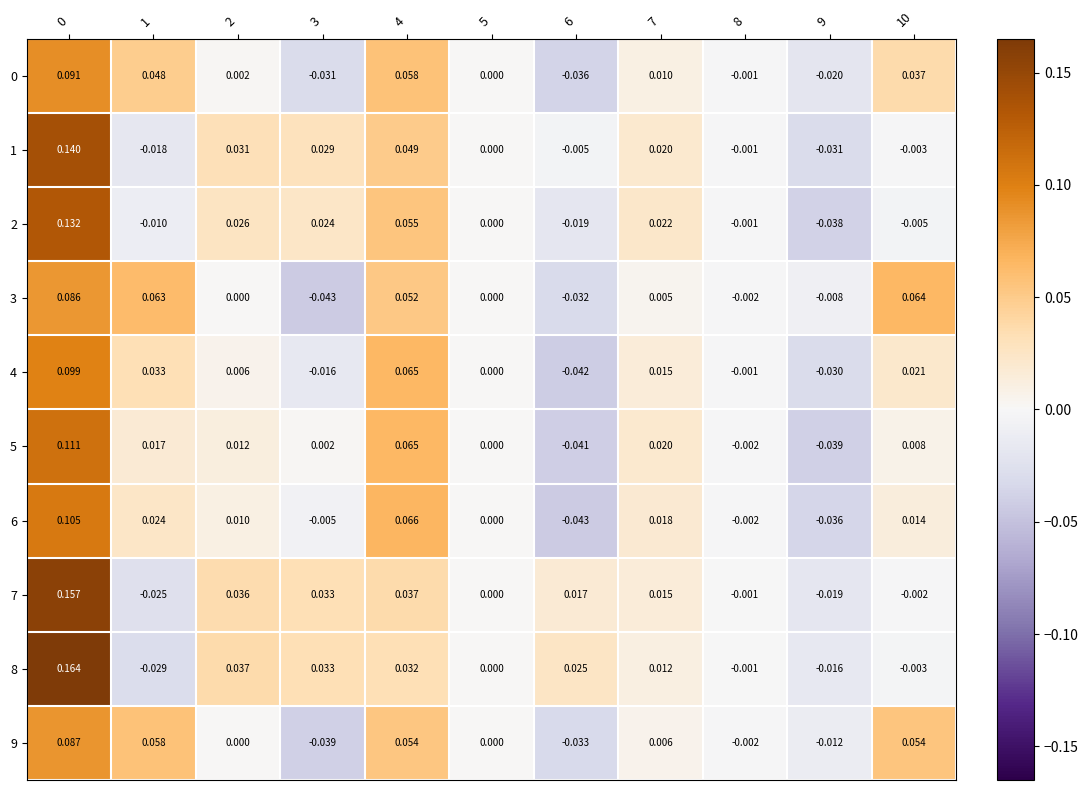

Is the value of 6 at 9 greater than the value of 9 at 6?

No